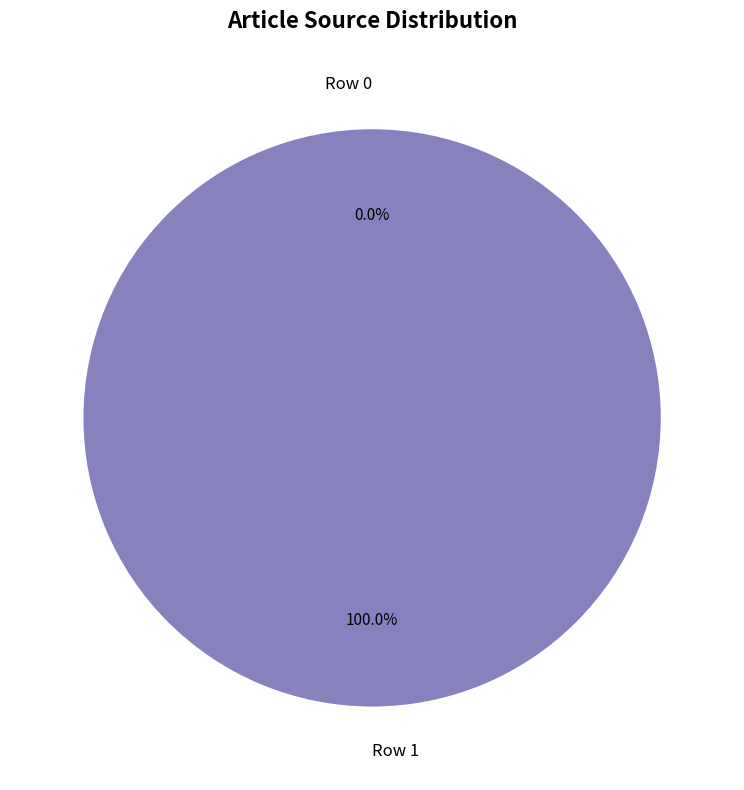

Between Row 1 and Row 0, which is larger?

Row 1